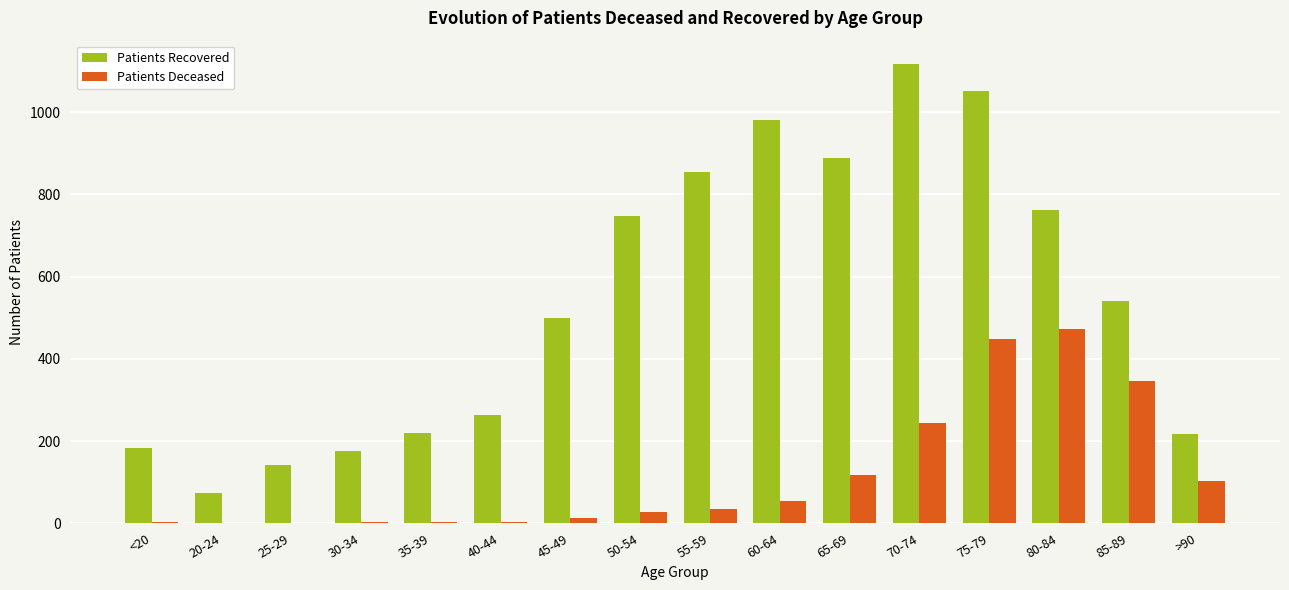

What are all the series names shown in the legend?

Patients Recovered, Patients Deceased